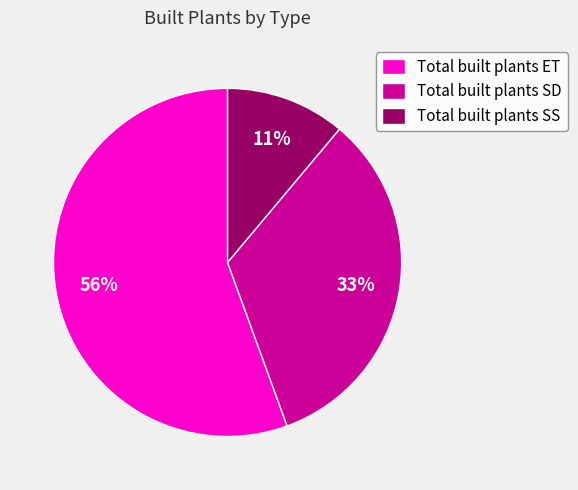

Approximately how many times larger is the value at Total built plants SD compared to Total built plants SS?

3.0